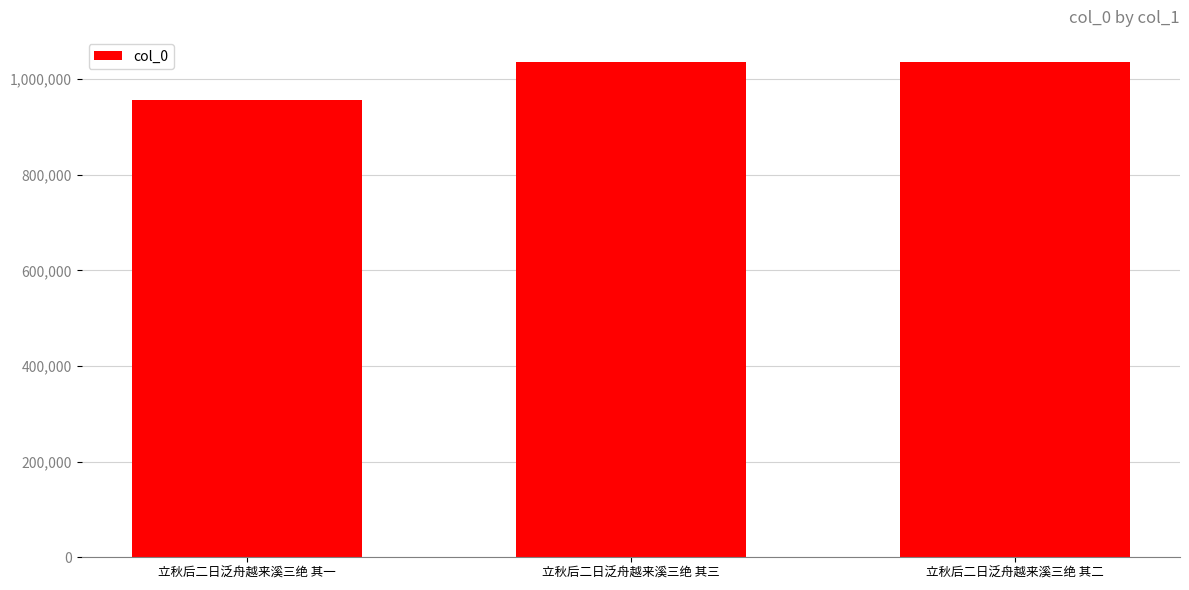

The value at 立秋后二日泛舟越来溪三绝 其三 is 1036785. True or false?

True